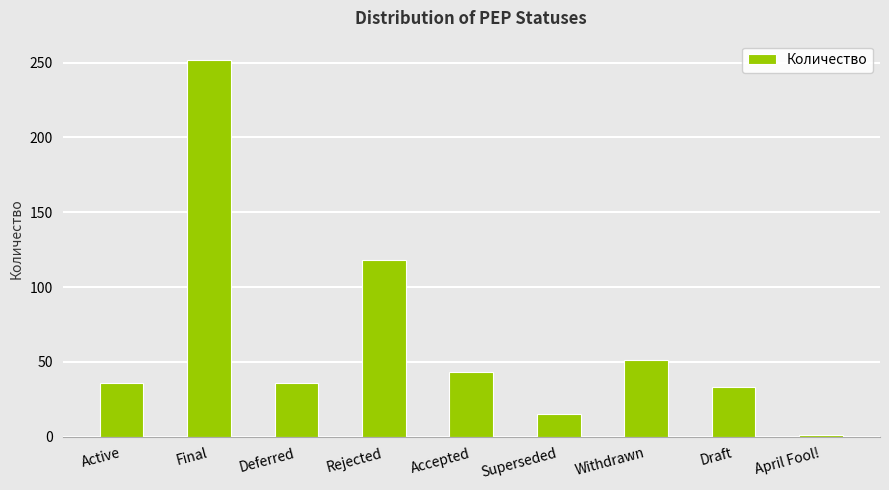

What position from the right is Deferred?

7